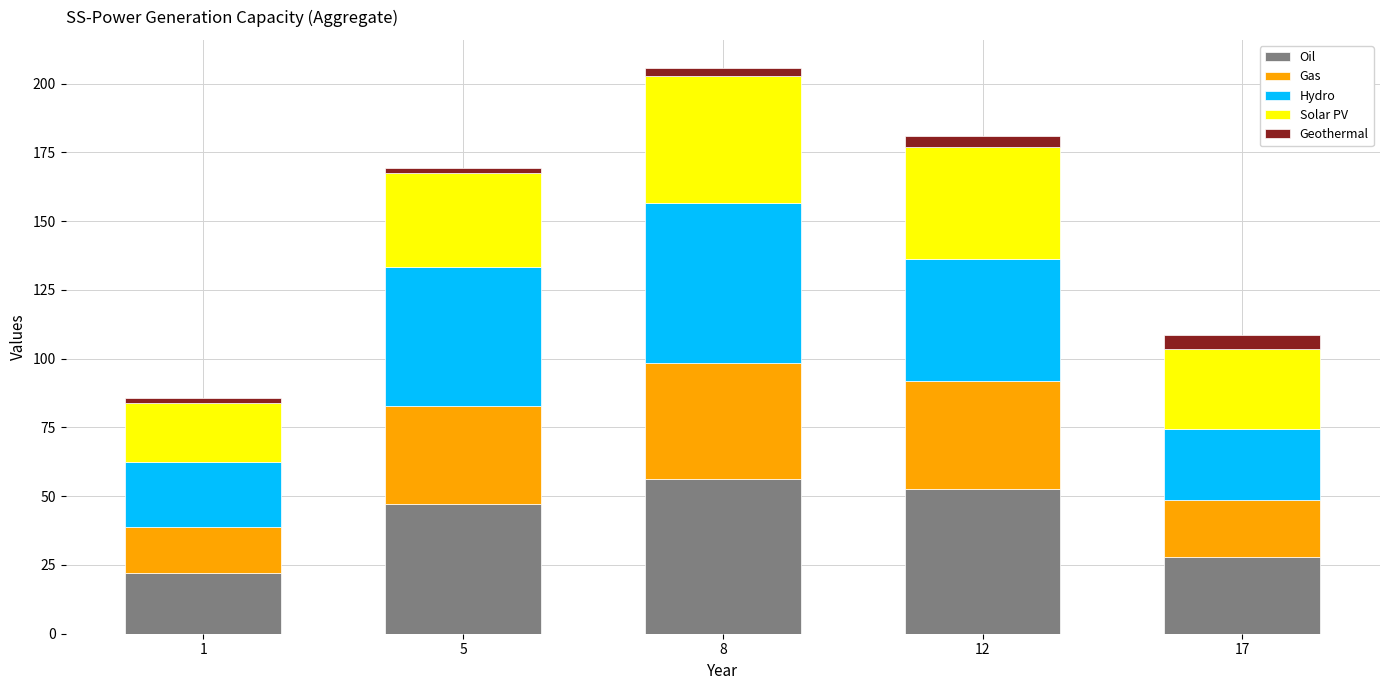

What are all the series names shown in the legend?

Oil, Gas, Hydro, Solar PV, Geothermal